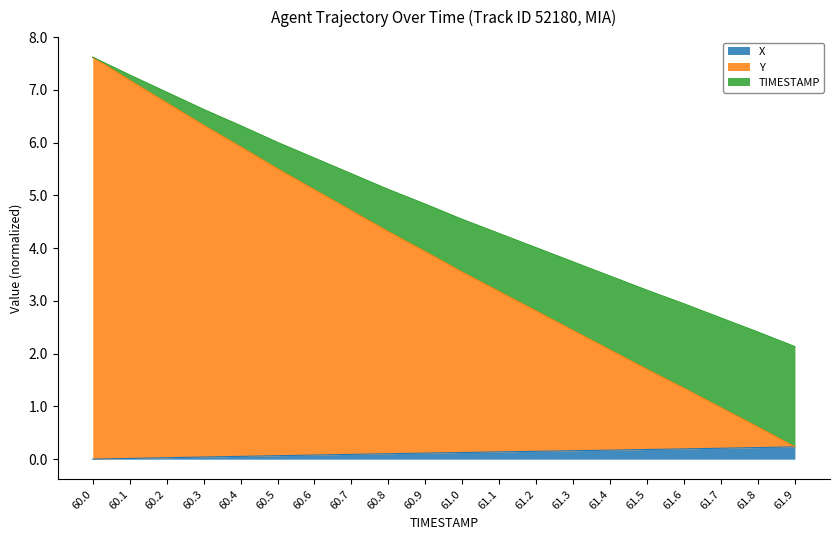

What is the average value of the X series?

0.1